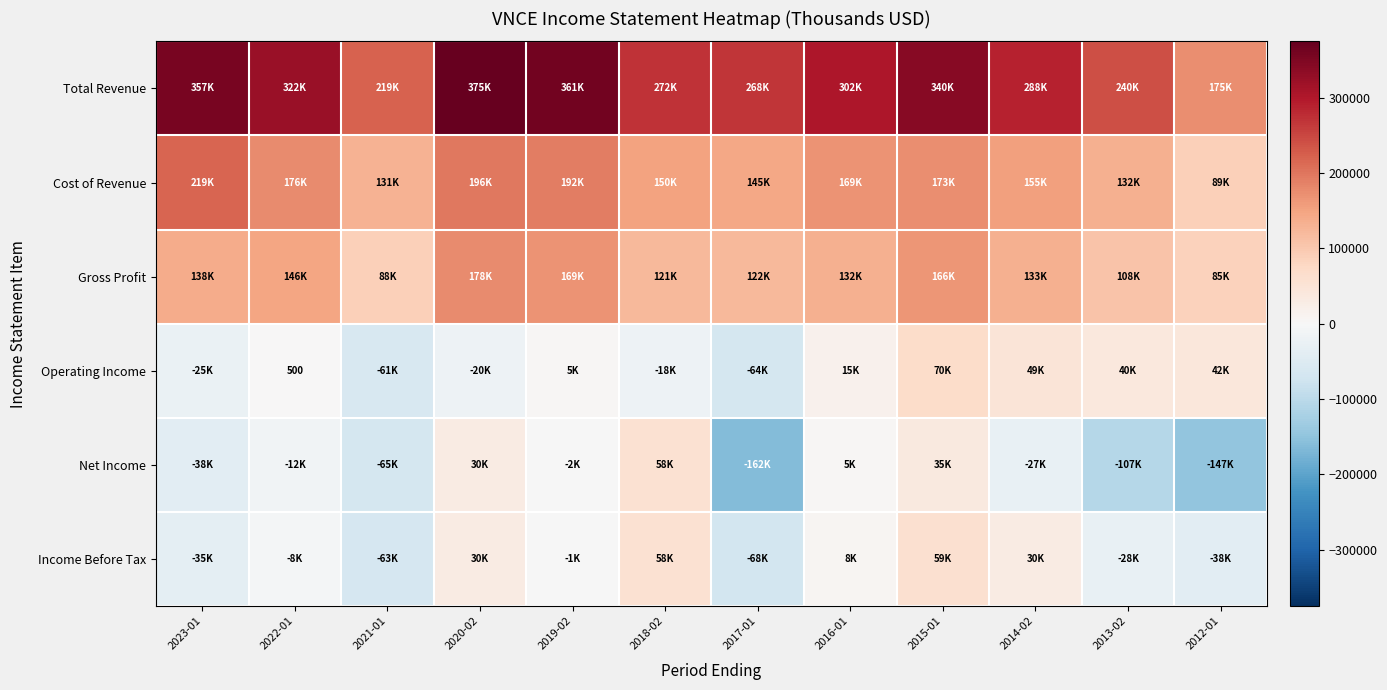

Which series has the largest total across all categories?

Total Revenue